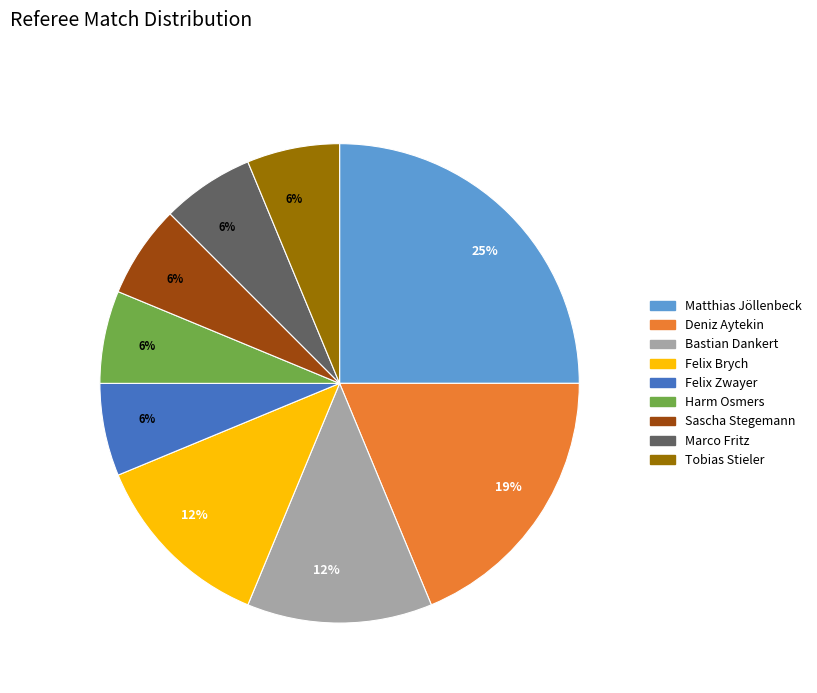

Which slice is the largest?

Matthias Jöllenbeck